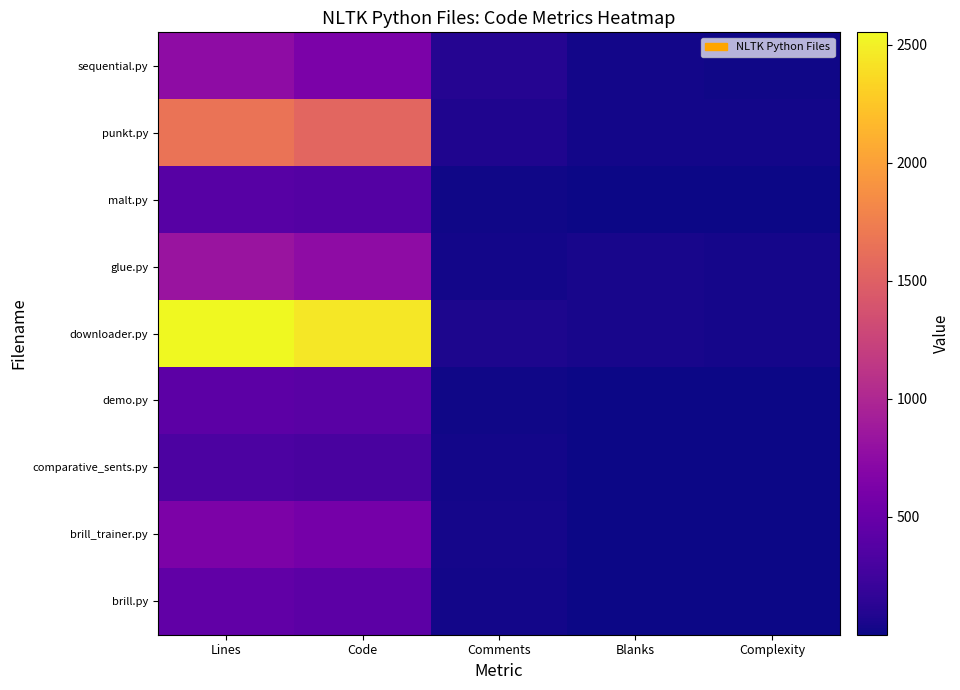

Reading right to left, transcribe all the data shown in this chart.

sequential.py: Complexity=14	Blanks=22	Comments=106	Code=623	Lines=751
punkt.py: Complexity=24	Blanks=29	Comments=77	Code=1555	Lines=1661
malt.py: Complexity=4	Blanks=8	Comments=13	Code=374	Lines=395
glue.py: Complexity=33	Blanks=50	Comments=30	Code=752	Lines=832
downloader.py: Complexity=34	Blanks=45	Comments=61	Code=2446	Lines=2552
demo.py: Complexity=3	Blanks=8	Comments=14	Code=401	Lines=423
comparative_sents.py: Complexity=1	Blanks=1	Comments=22	Code=303	Lines=326
brill_trainer.py: Complexity=2	Blanks=9	Comments=37	Code=583	Lines=629
brill.py: Complexity=1	Blanks=8	Comments=22	Code=420	Lines=450